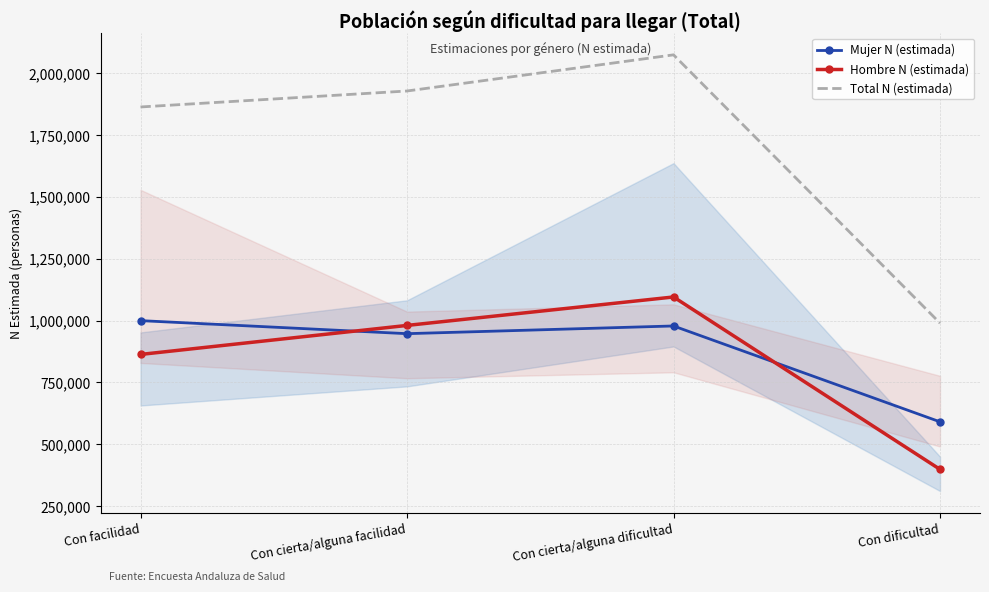

True or false: Hombre N (estimada) and Total N (estimada) intersect in this chart.

False